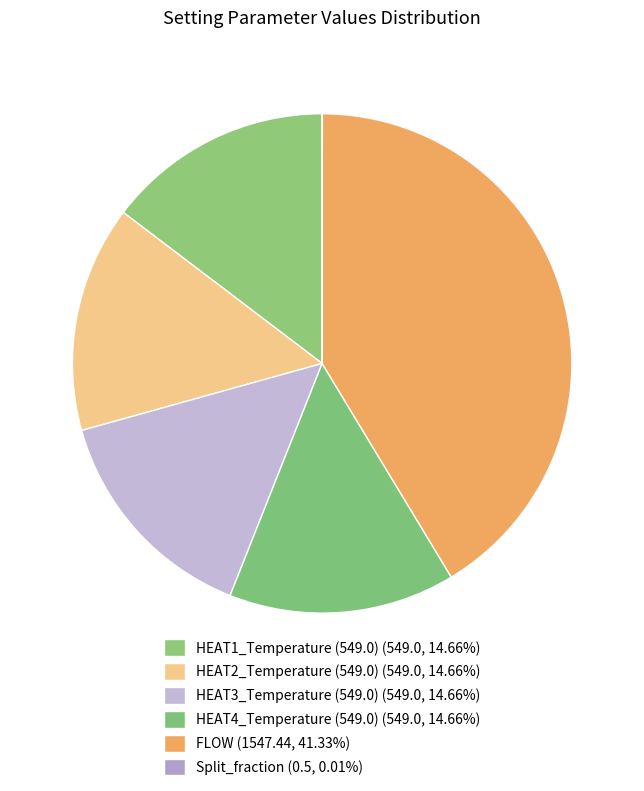

Rank the categories by value from highest to lowest.

FLOW, HEAT1_Temperature (549.0), HEAT2_Temperature (549.0), HEAT3_Temperature (549.0), HEAT4_Temperature (549.0), Split_fraction